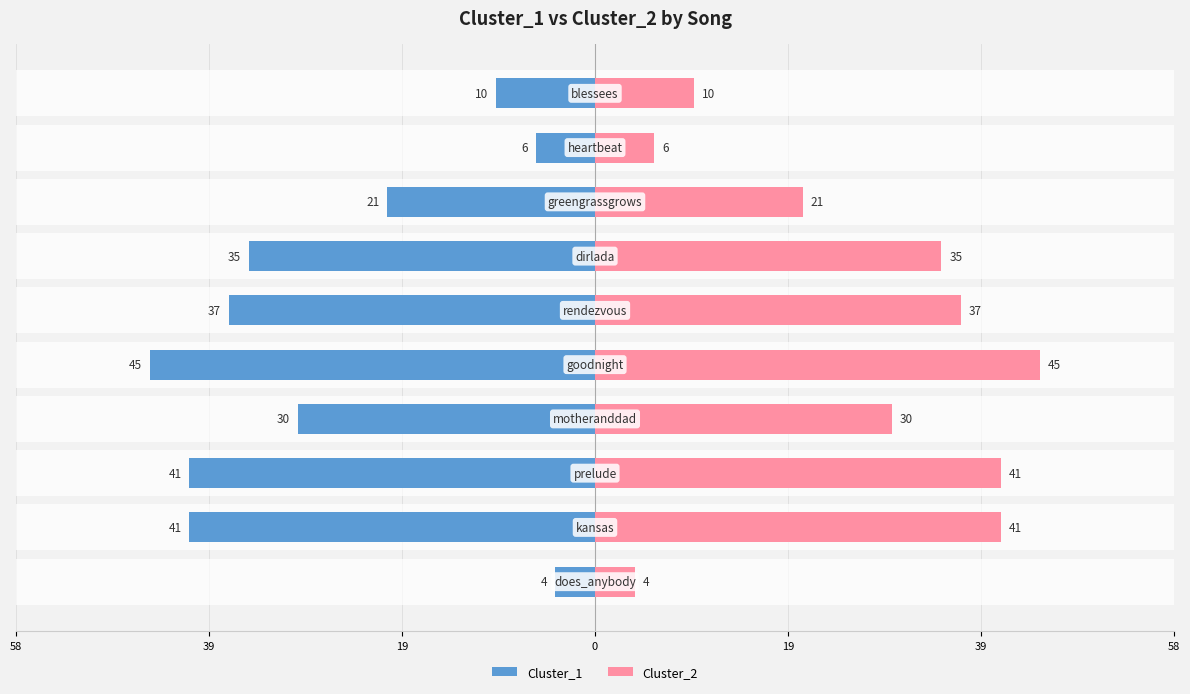

What is the value of the Cluster_2 bar at the 3rd from the left?

41